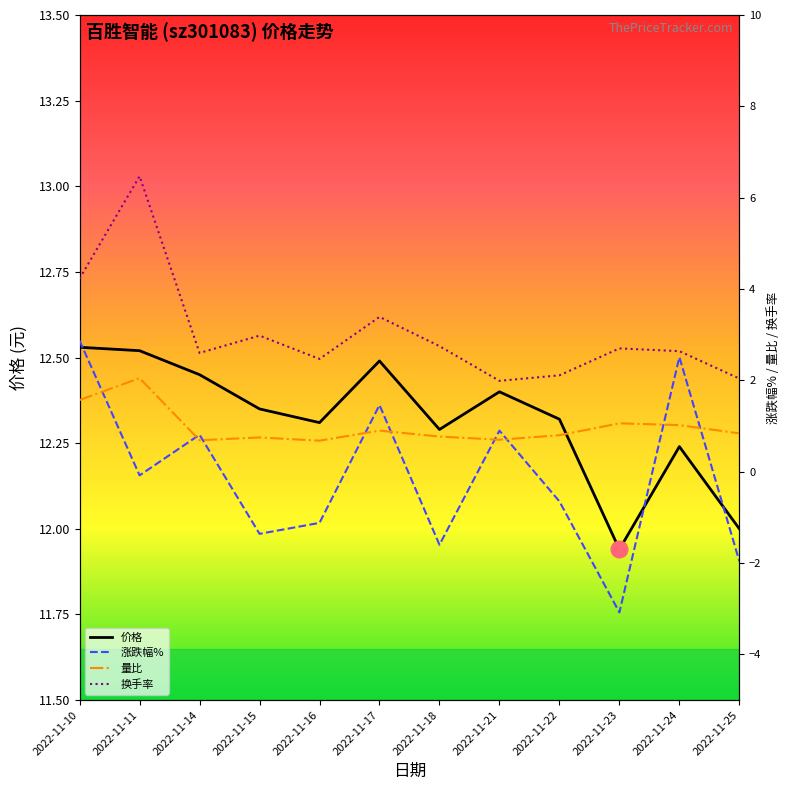

Rank the series at 2022-11-16 from highest to lowest value.

价格, 换手率, 量比, 涨跌幅%